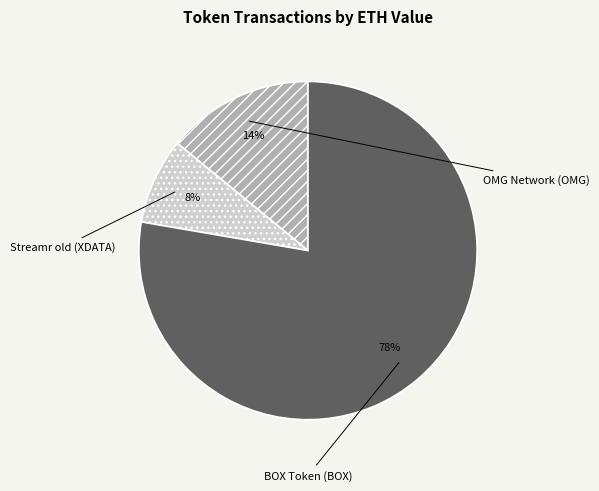

Count the number of slices in the pie.

3